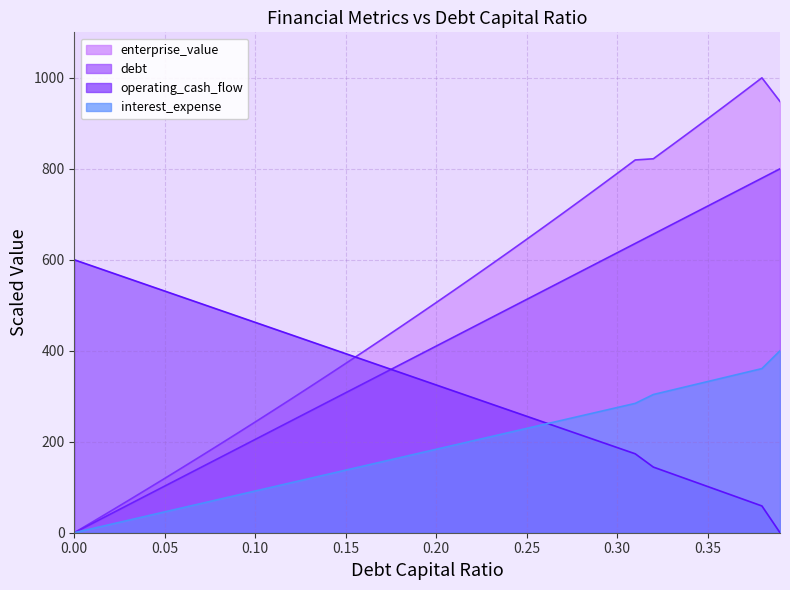

What is the spread (max minus min) of values at 0.05?

485.3